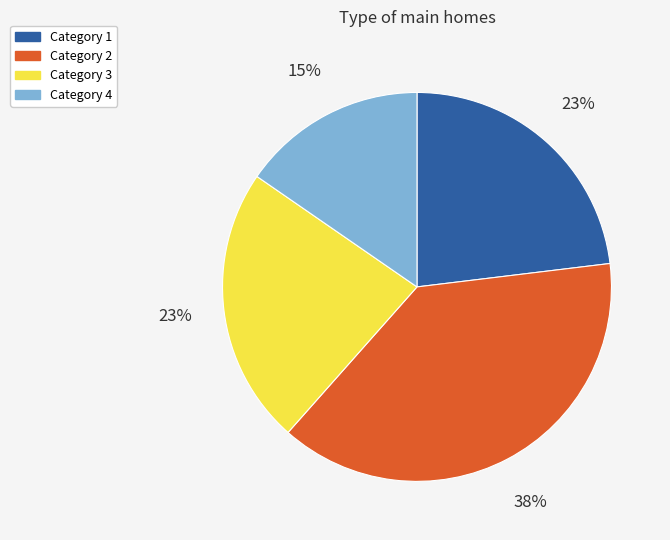

Count the number of slices in the pie.

4